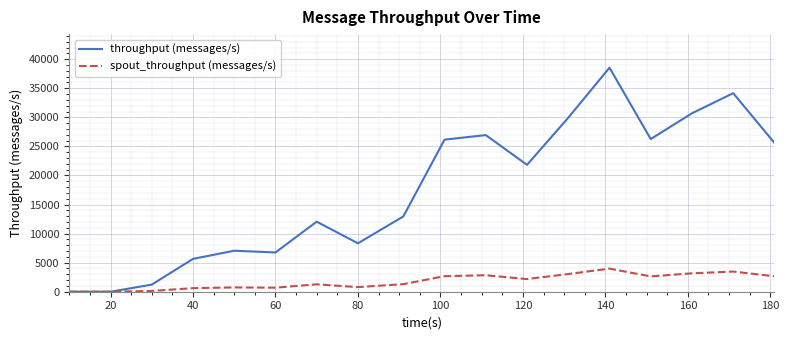

What is the greatest value displayed?

38537